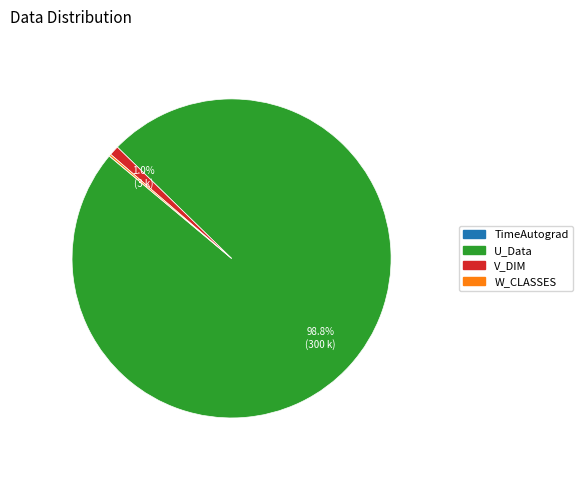

What percentage is the U_Data slice, to the nearest percent?

99%